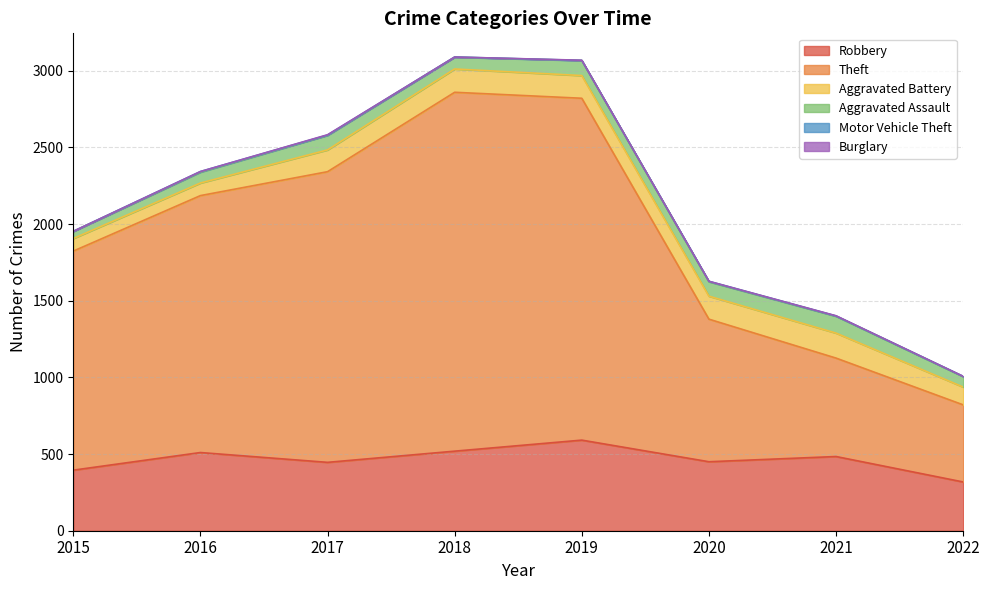

What is the value of the Aggravated Assault point at the 6th from the left?

94